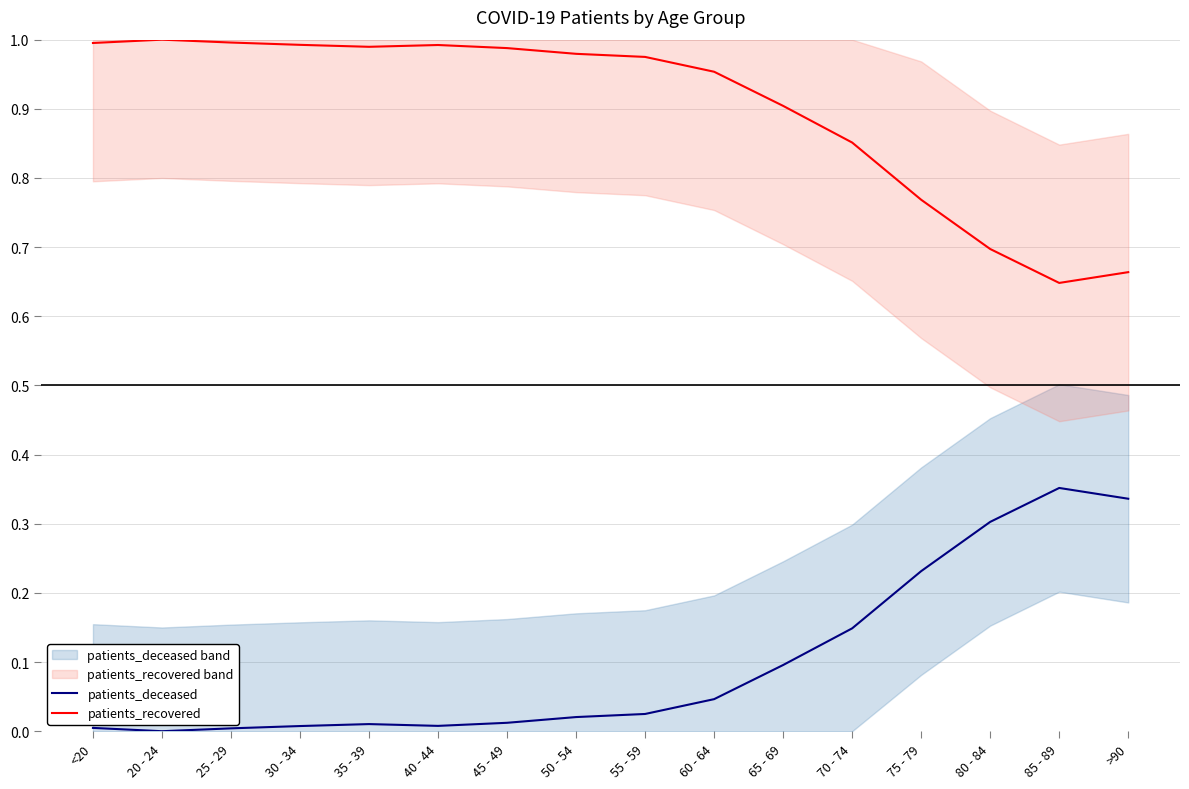

What is the difference between the second highest and second lowest values in the patients_deceased series?

0.3